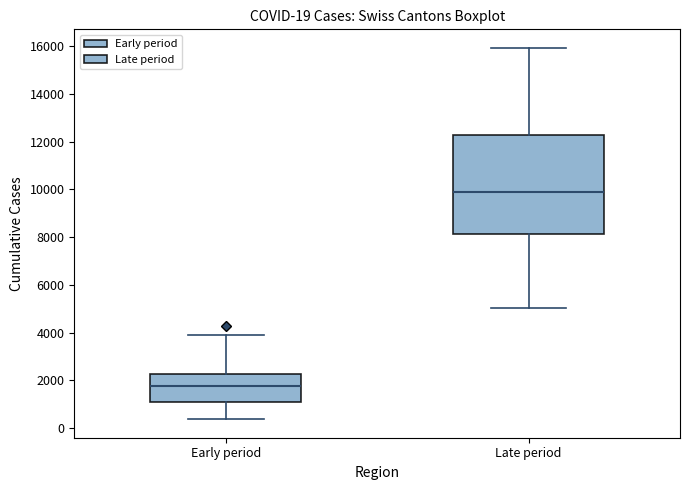

Which box has the lowest median line?

Early period